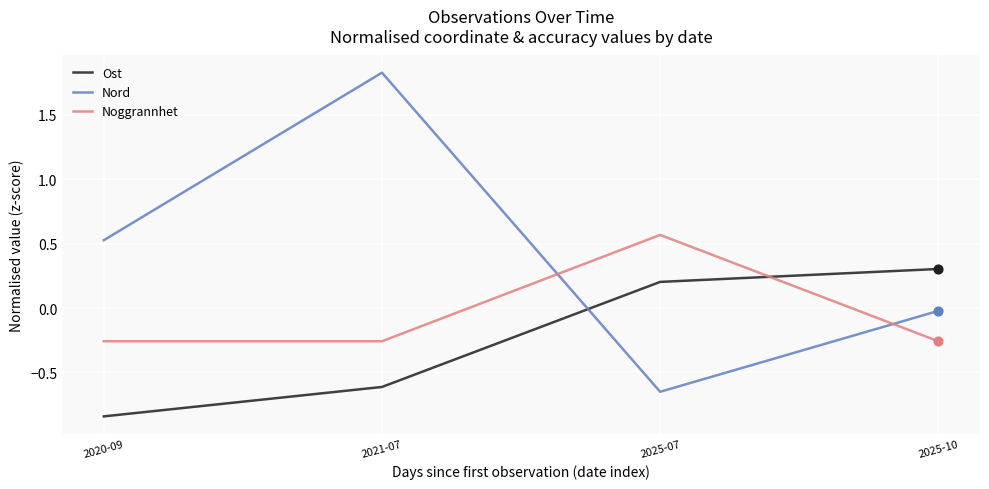

Which series has the widest spread of values?

Nord